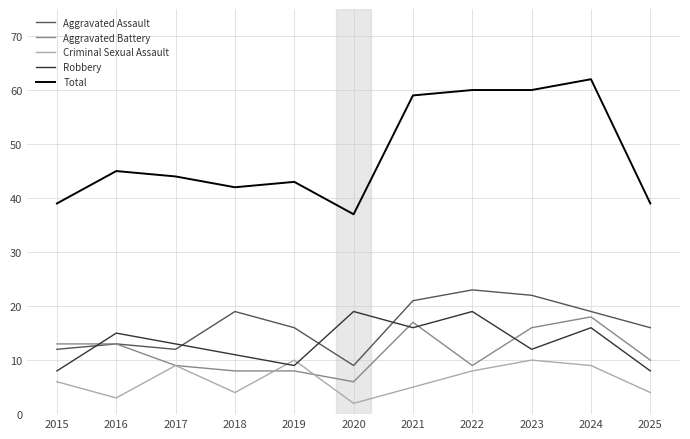

What are all the series names shown in the legend?

Aggravated Assault, Aggravated Battery, Criminal Sexual Assault, Robbery, Total